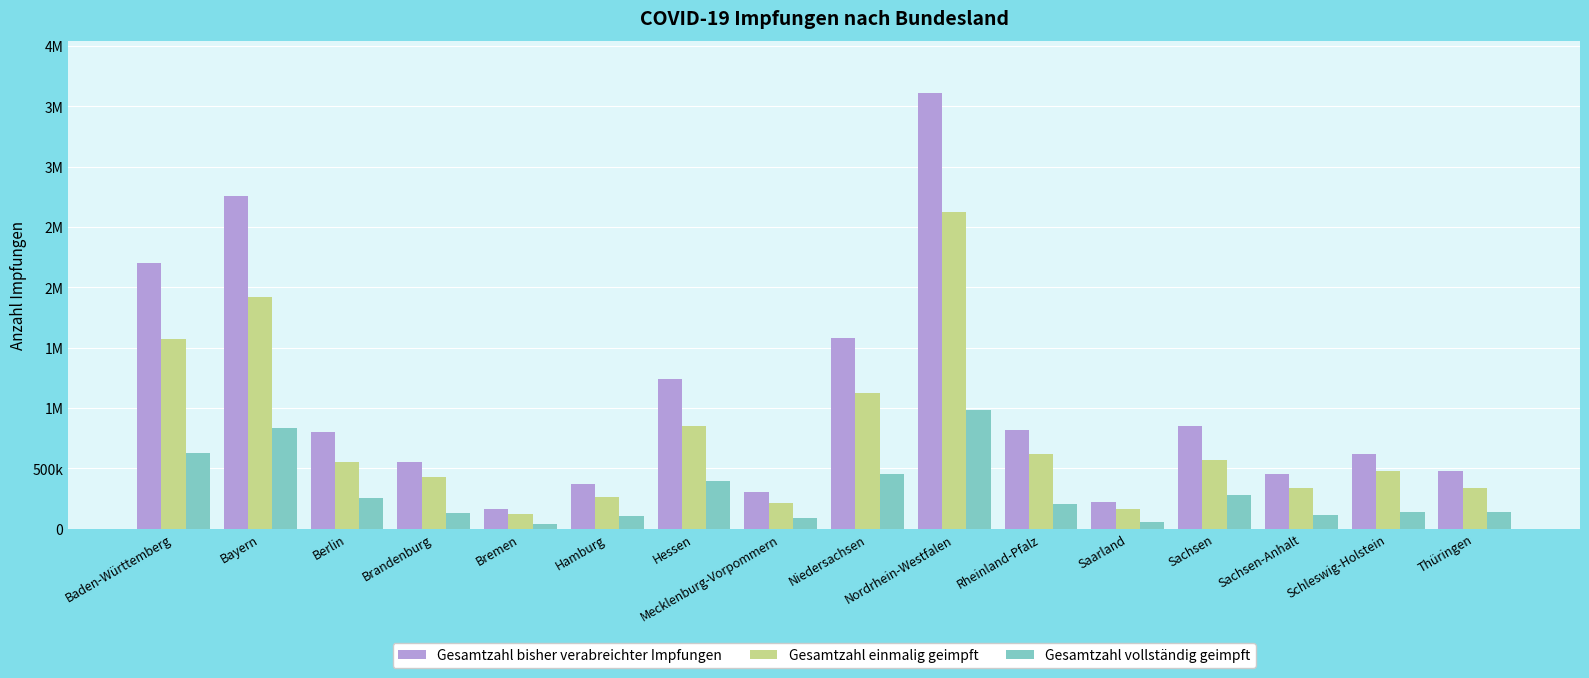

True or false: Gesamtzahl bisher verabreichter Impfungen has a value of 653307 at Hamburg.

False